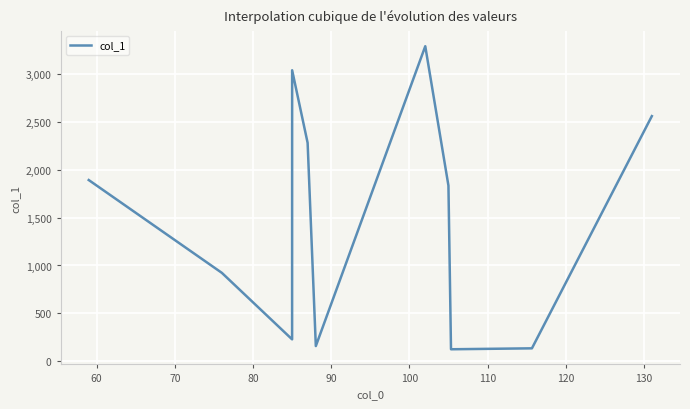

What is the maximum value shown in the chart?

3288.1